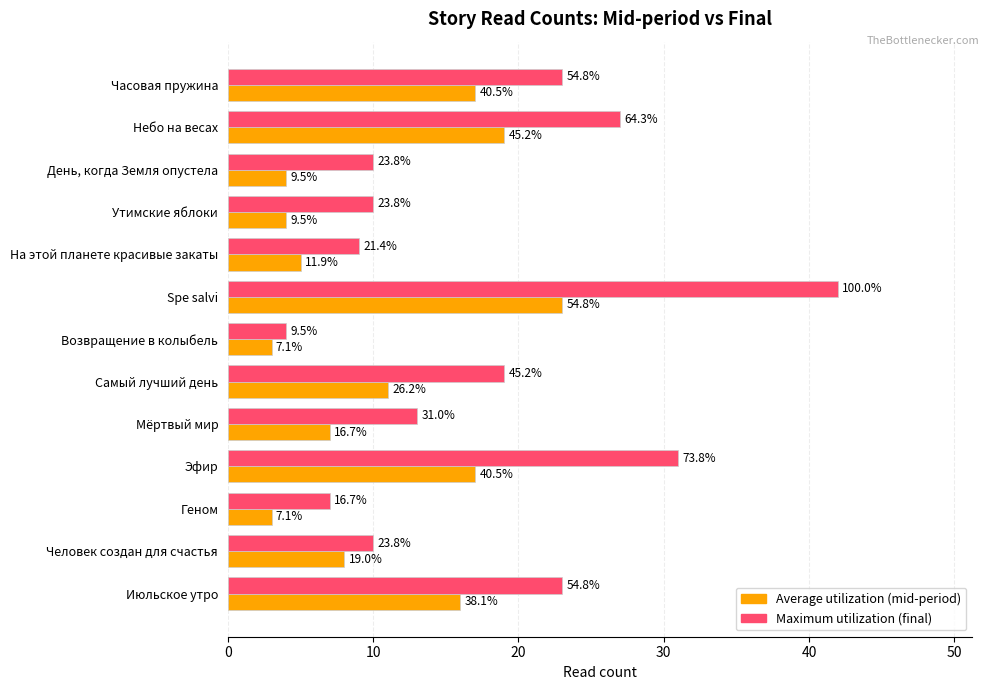

What are all the series names shown in the legend?

Average utilization (mid-period), Maximum utilization (final)